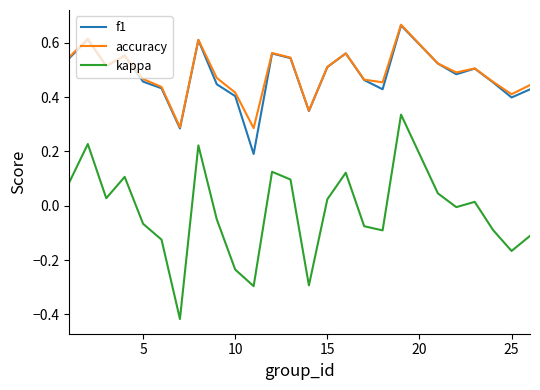

True or false: accuracy and kappa cross at least once.

False